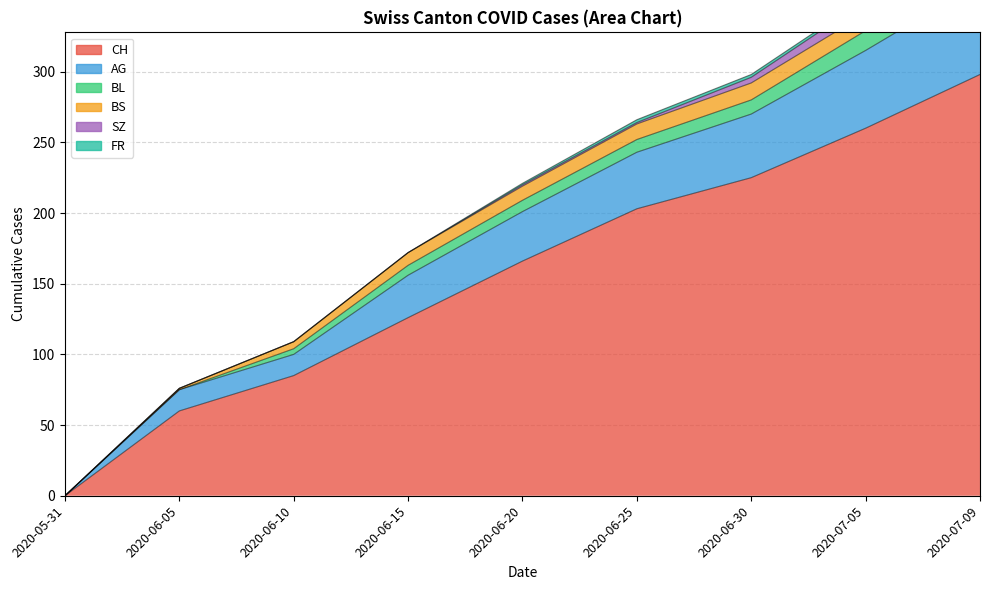

The value of FR at 2020-06-30 is 3. True or false?

False